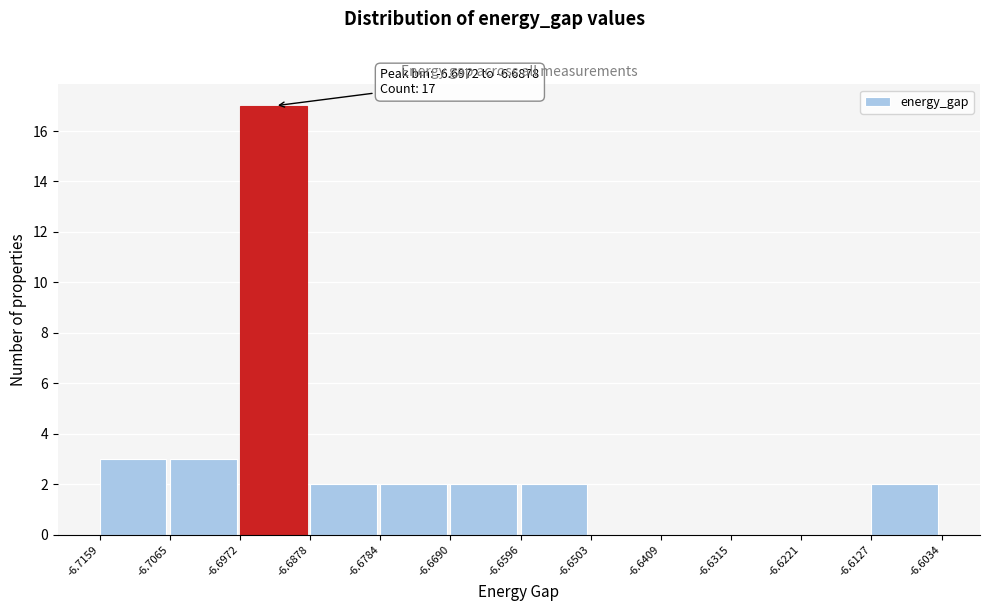

Which range on the x-axis has the tallest bar?

-6.6972 to -6.6878